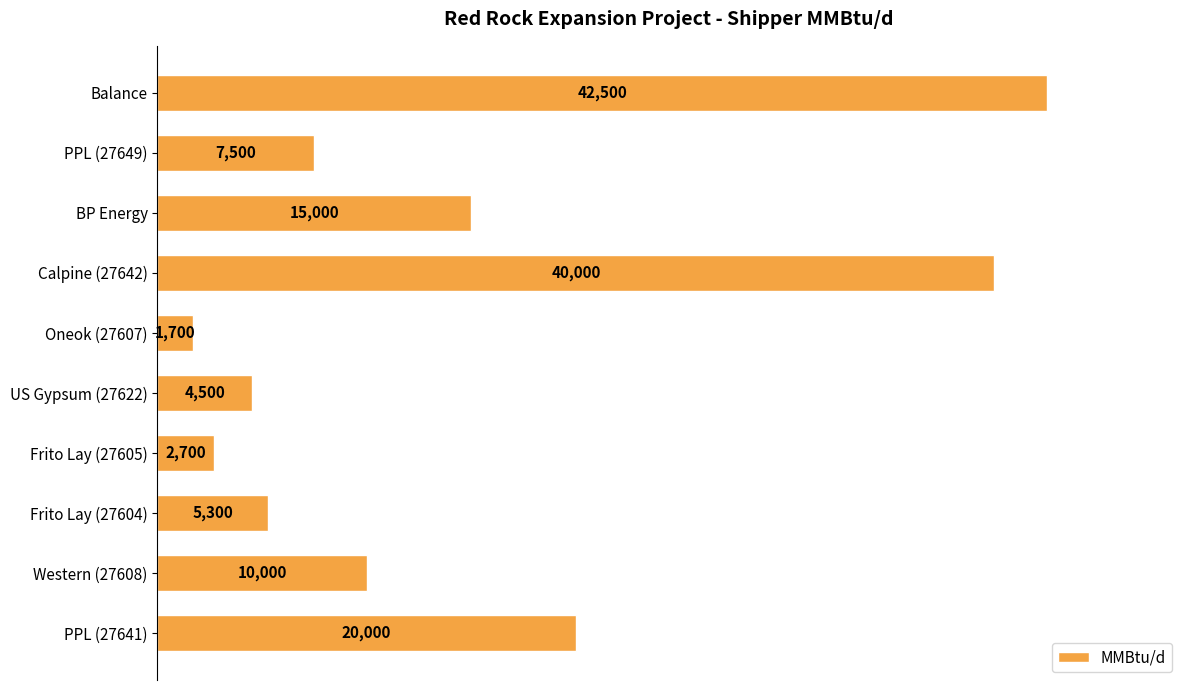

How many bars are there in total?

10